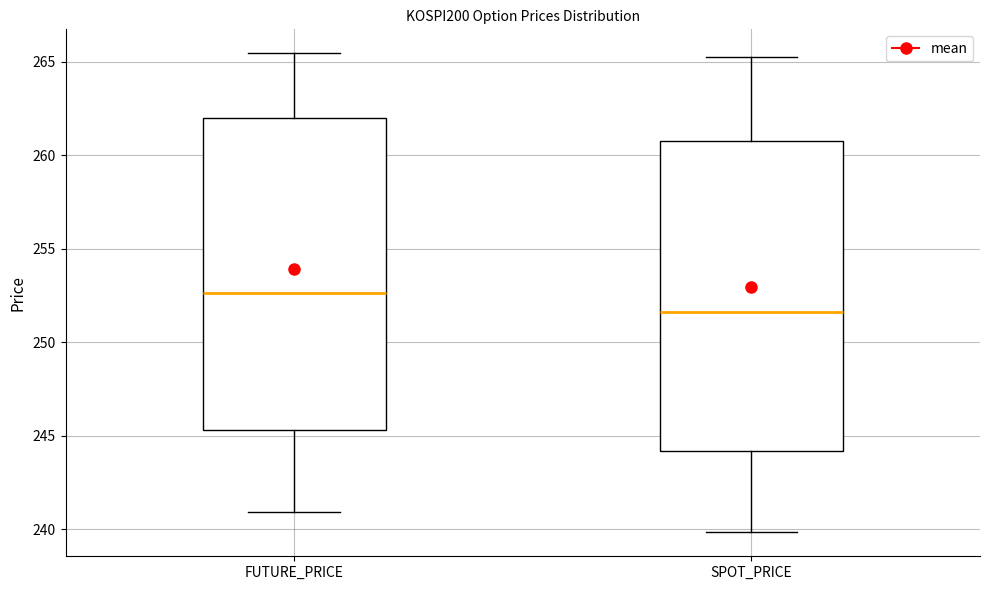

Reading left to right, transcribe this box plot: for each box, give where its median line is, the range the box spans, and where its two whiskers end, as read against the y-axis. The values are not printed on the chart, so give them approximately, as read against the axis.

FUTURE_PRICE: median 252.5, box 245.5 to 262.0, whiskers 241.0 to 265.5
SPOT_PRICE: median 251.5, box 244.0 to 261.0, whiskers 240.0 to 265.5